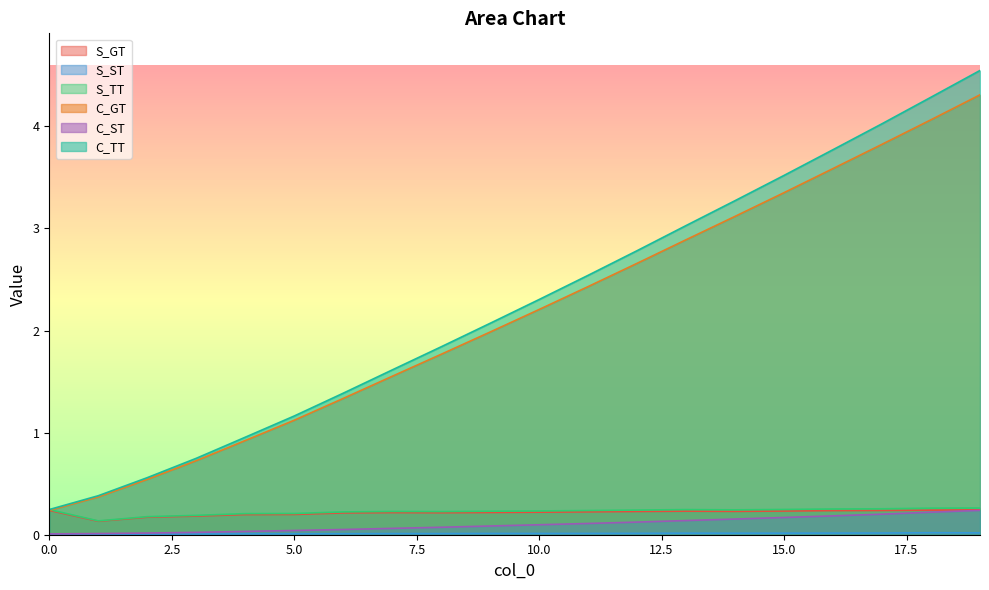

Which series has the largest total across all categories?

C_TT